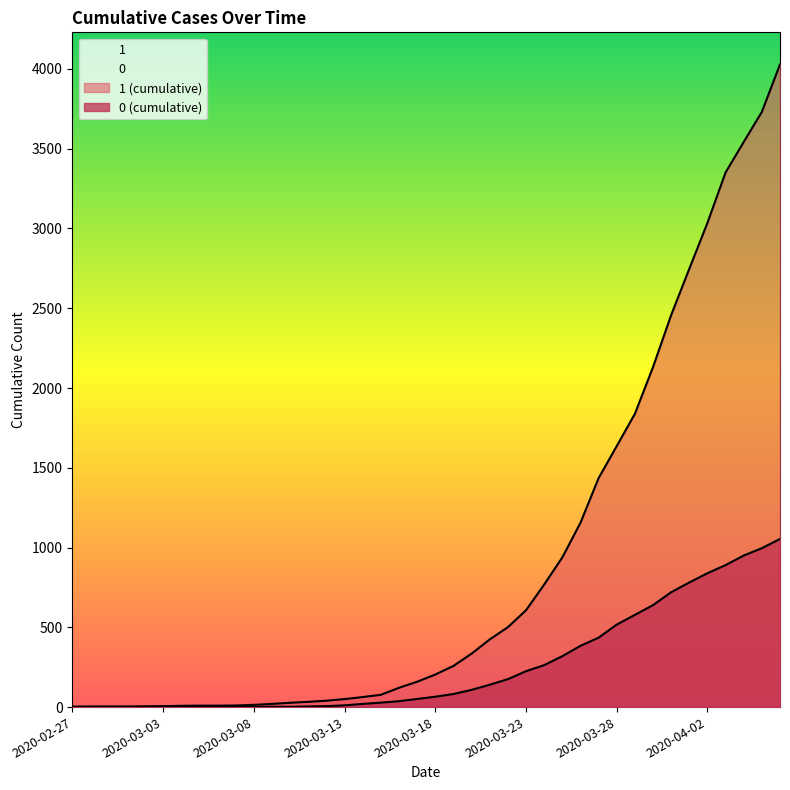

What is the label of the 23rd point from the right?

2020-03-15